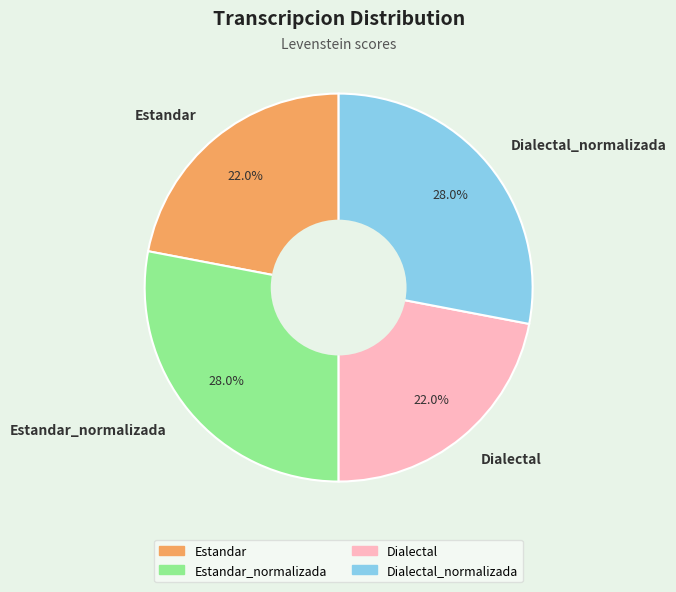

What is the total percentage of Estandar and Dialectal_normalizada?

50.0%